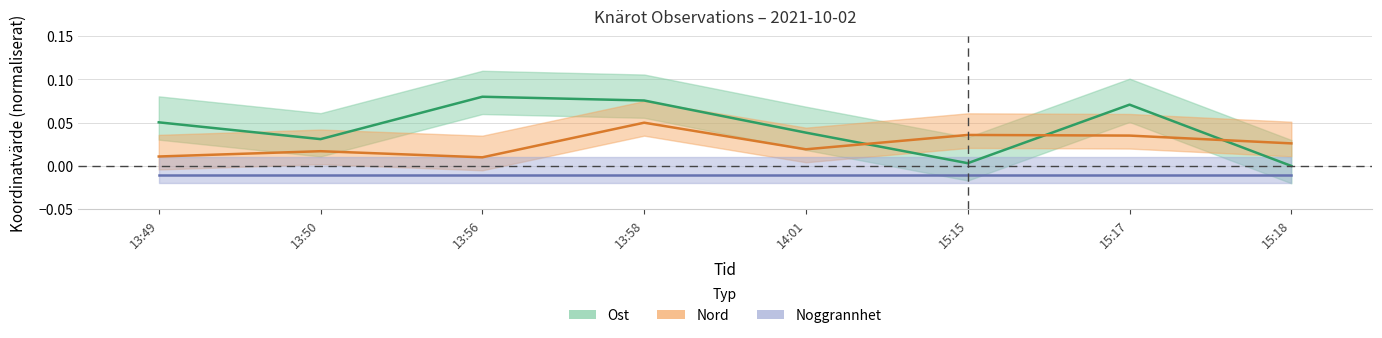

The value of Nord at 13:58 is 0.1. True or false?

False